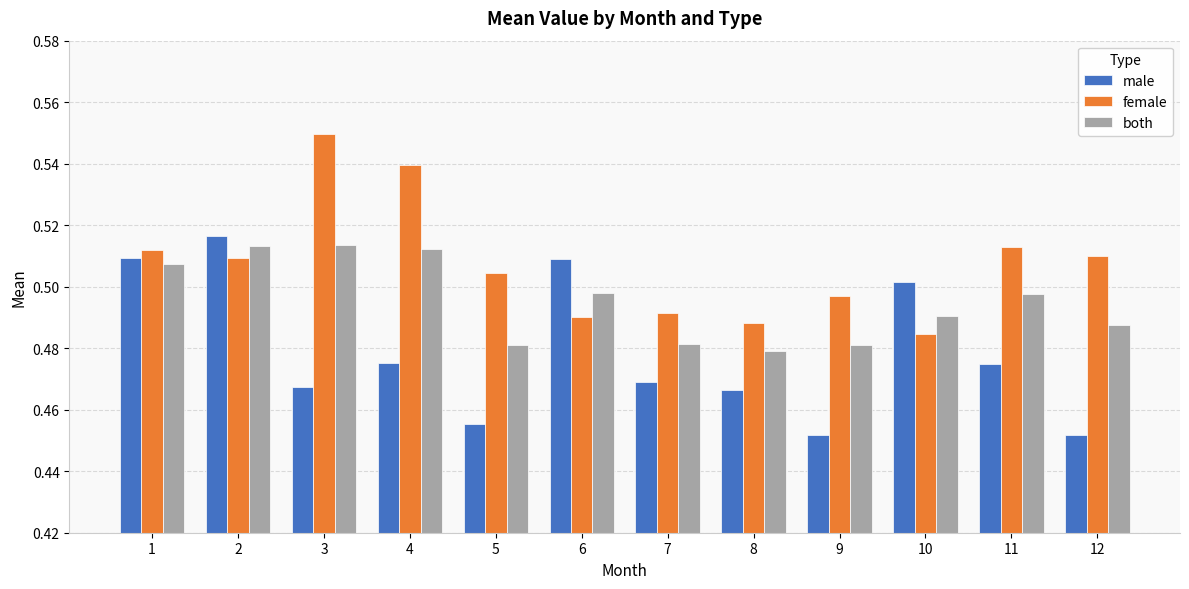

Between 2 and 10, which series saw the biggest shift?

female